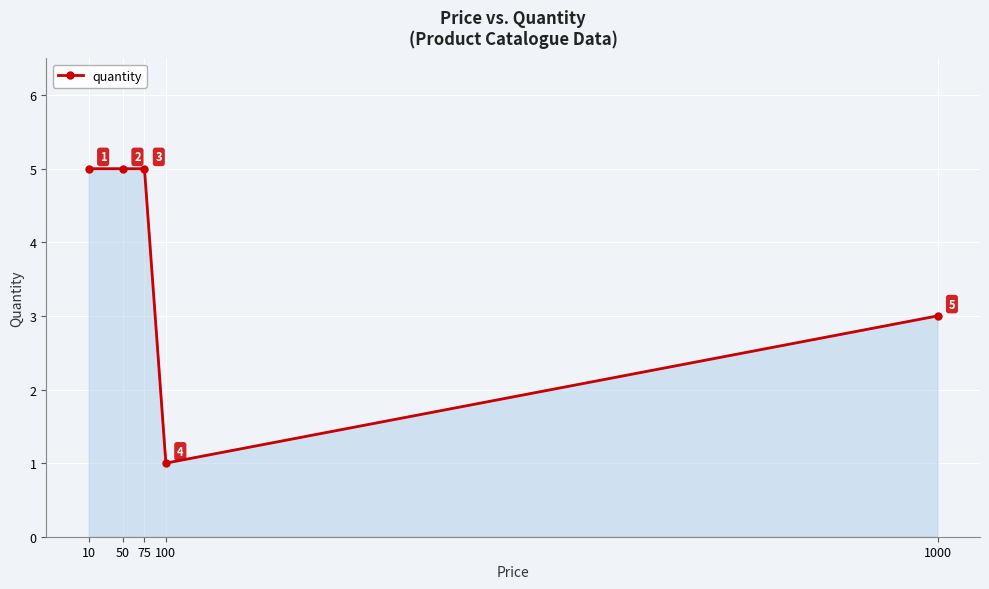

True or false: the data shows 1 at 100.

True